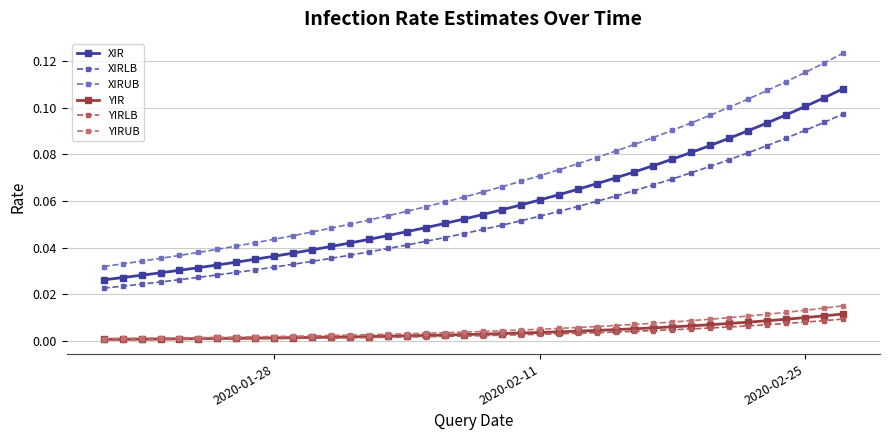

Which series has the largest total across all categories?

XIRUB